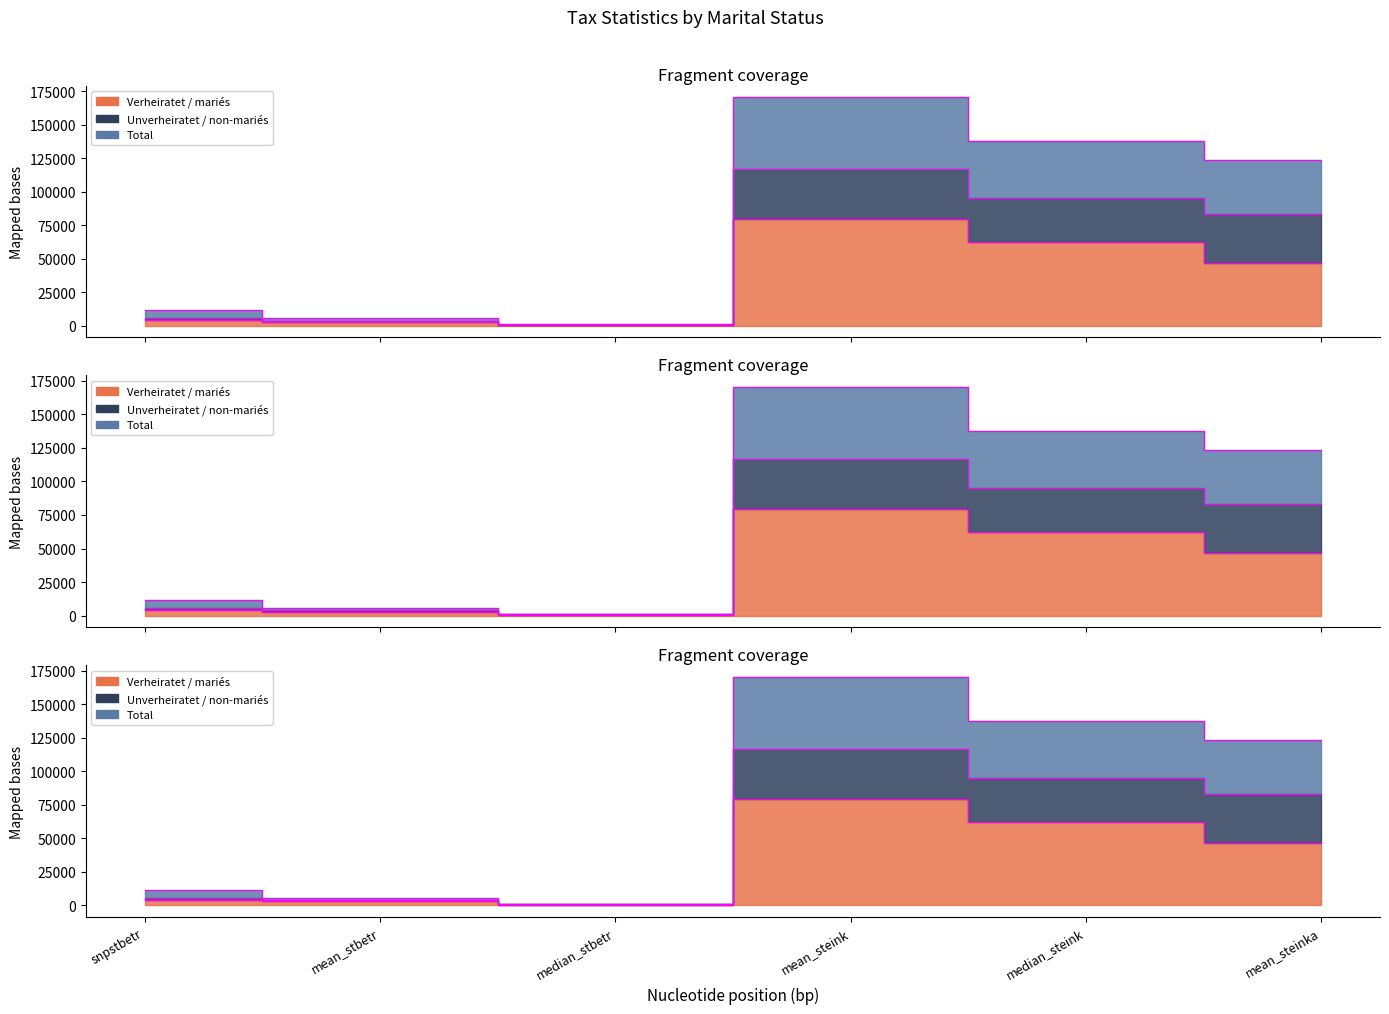

At which category does the chart reach its peak across all series?

mean_steink